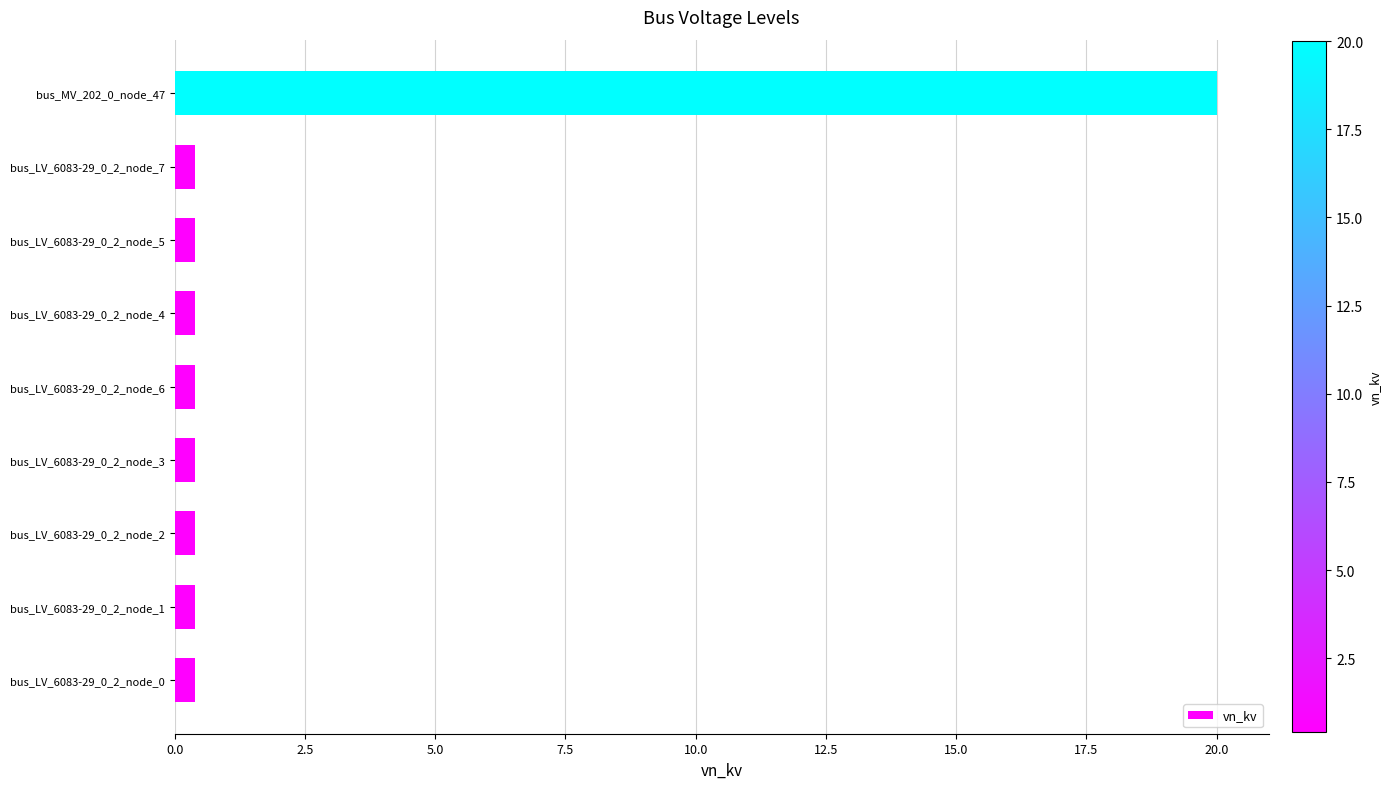

Reading bottom to top, transcribe all the data shown in this chart.

0.4	0.4	0.4	0.4	0.4	0.4	0.4	0.4	20.0